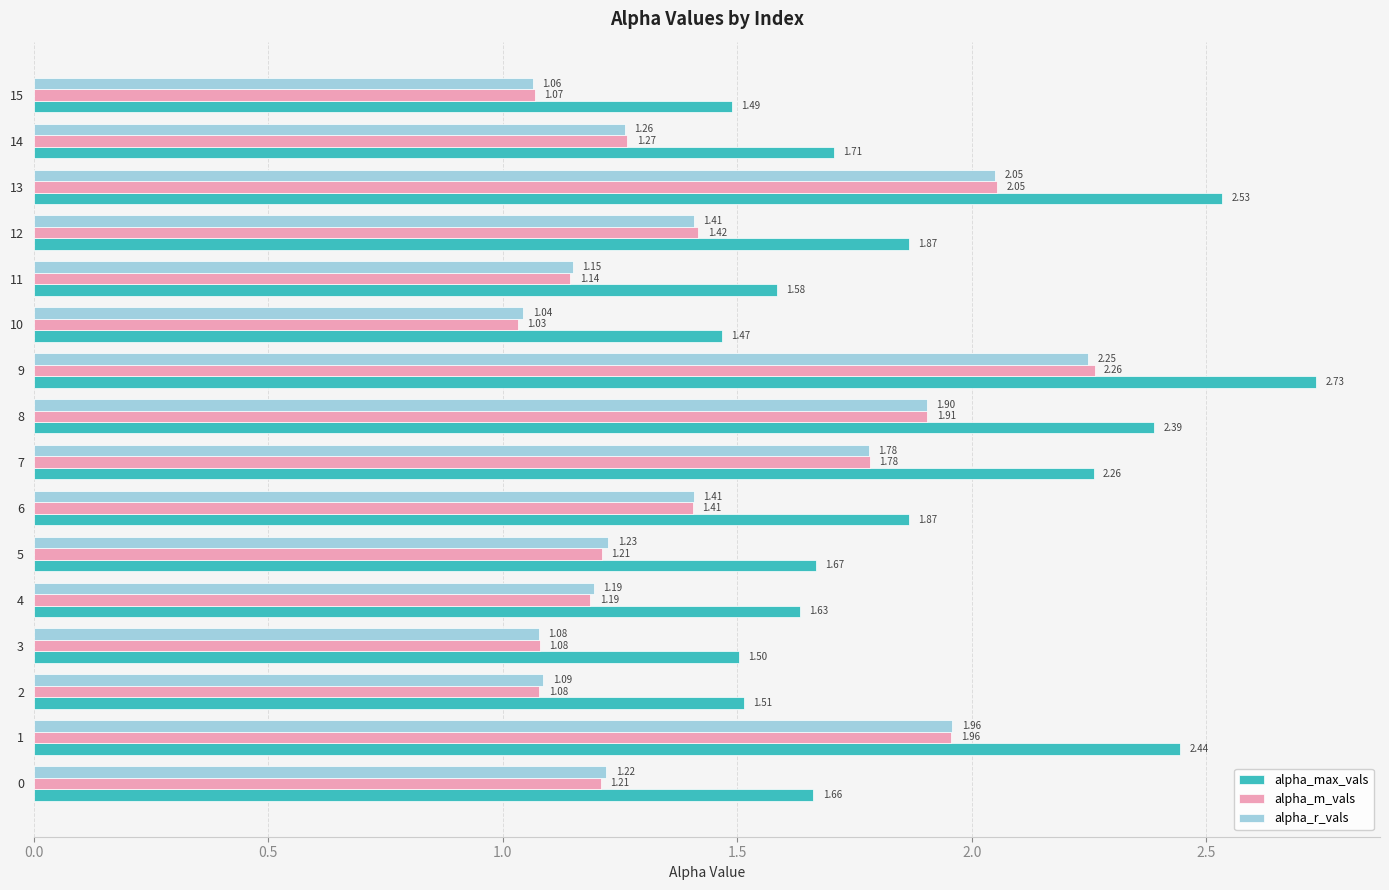

At which label is alpha_m_vals closest to 1?

10